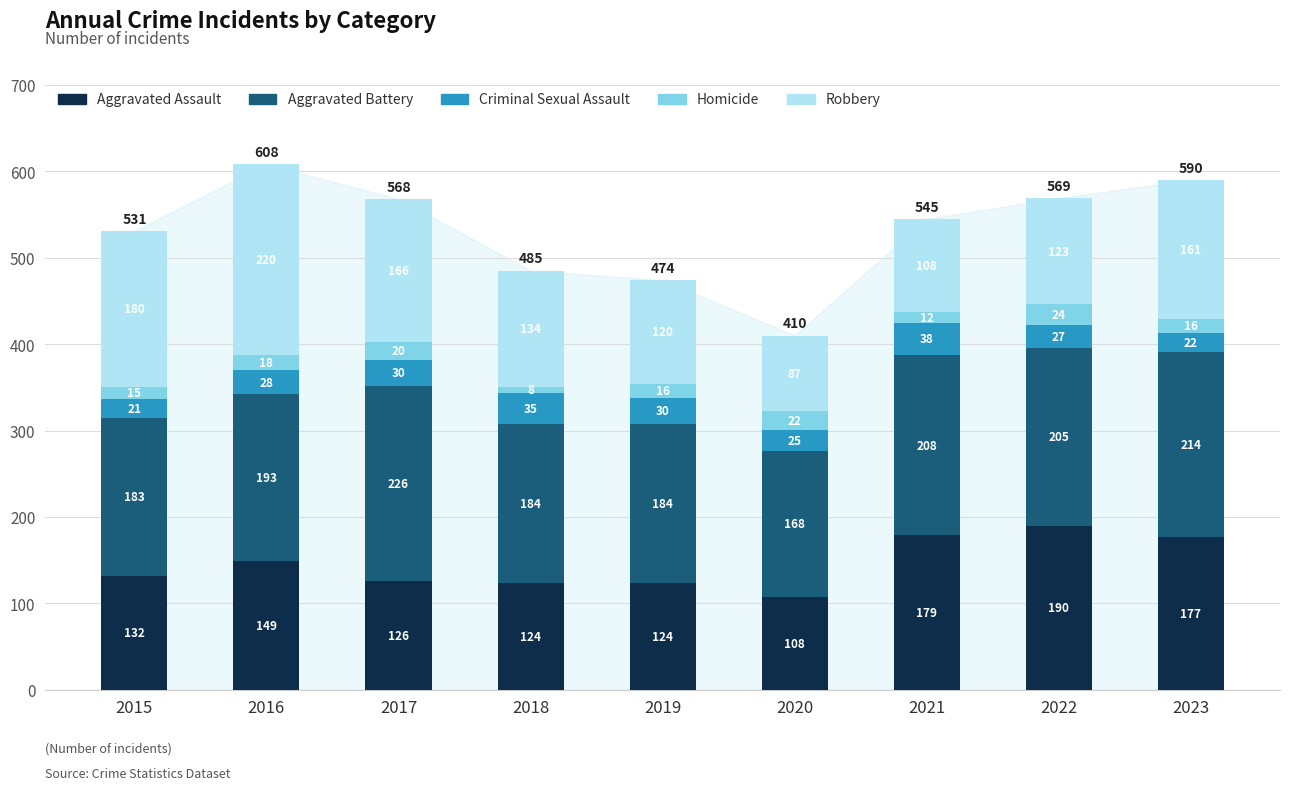

What value does the Aggravated Assault series have at 2019?

124